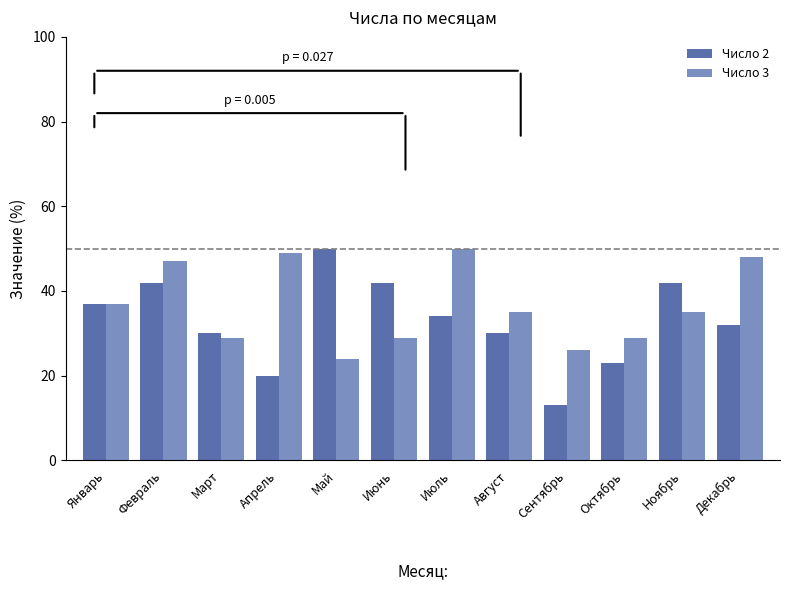

Is the value of Число 3 at Апрель greater than the value of Число 2 at Октябрь?

Yes